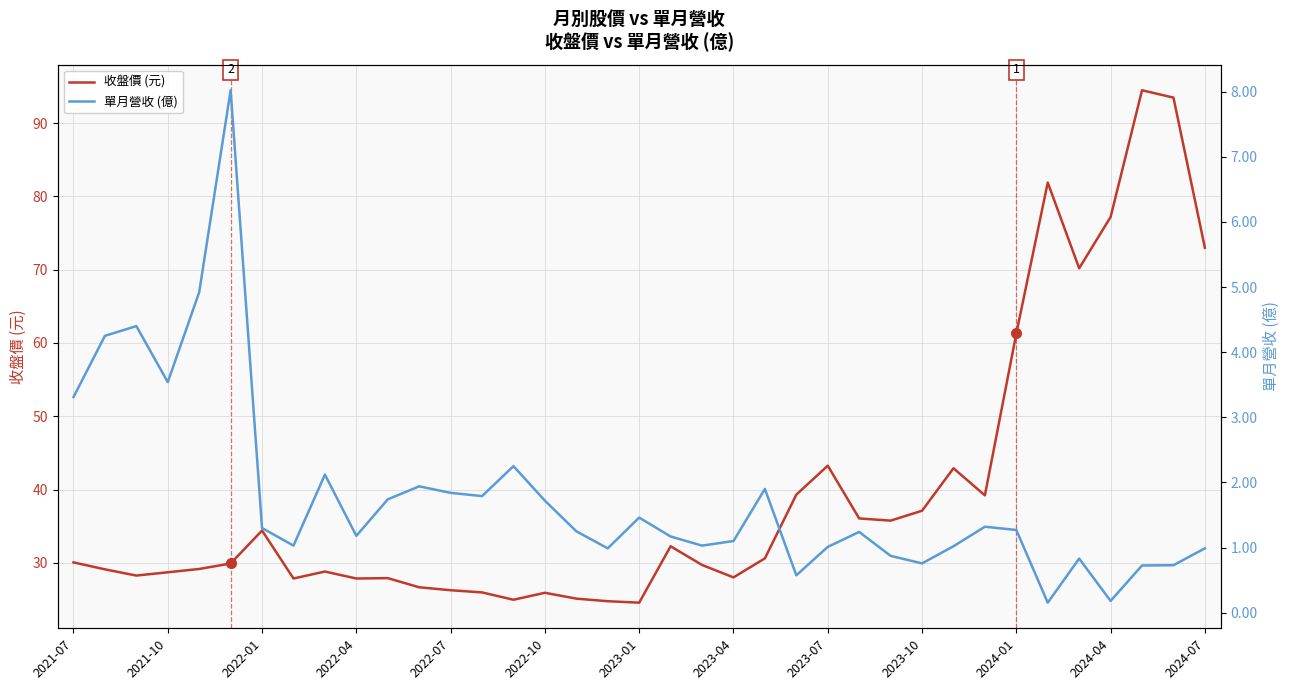

True or false: 收盤價 (元) and 單月營收 (億) intersect in this chart.

False